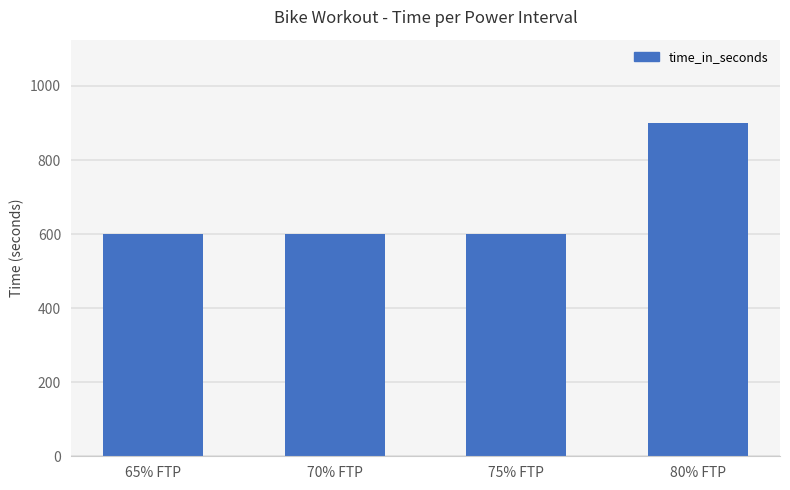

What is the maximum value shown in the chart?

900